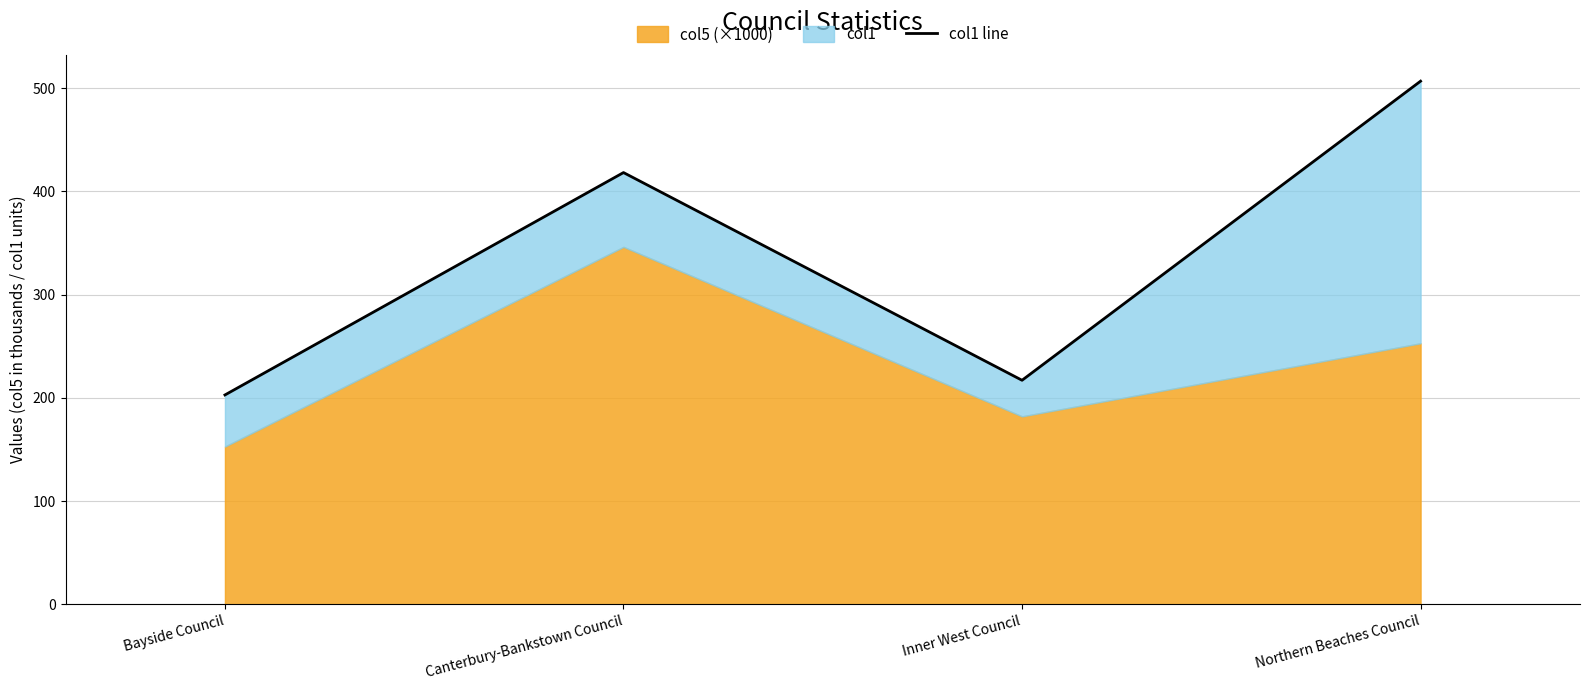

How many values exceed 418?

2